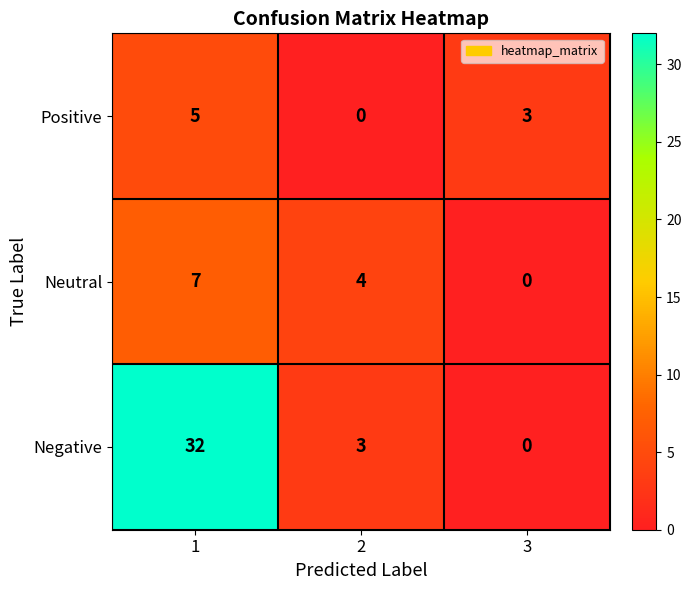

Between 2 and 3, which series saw the biggest shift?

Neutral